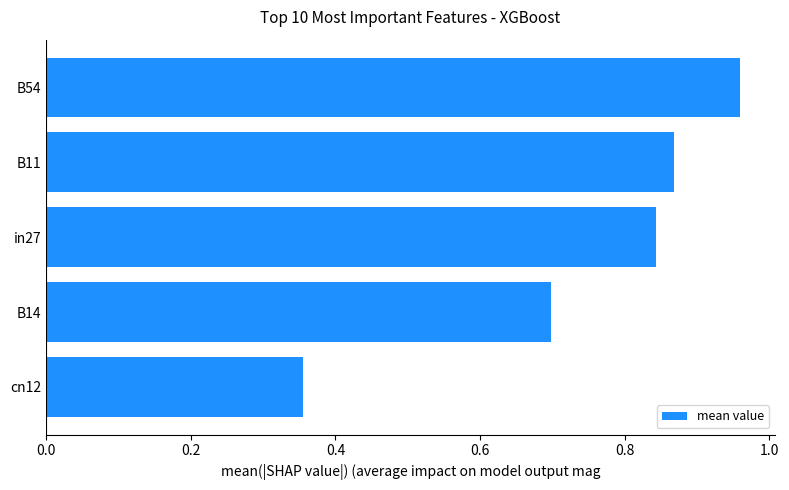

Between B54 and cn12, which is larger?

B54